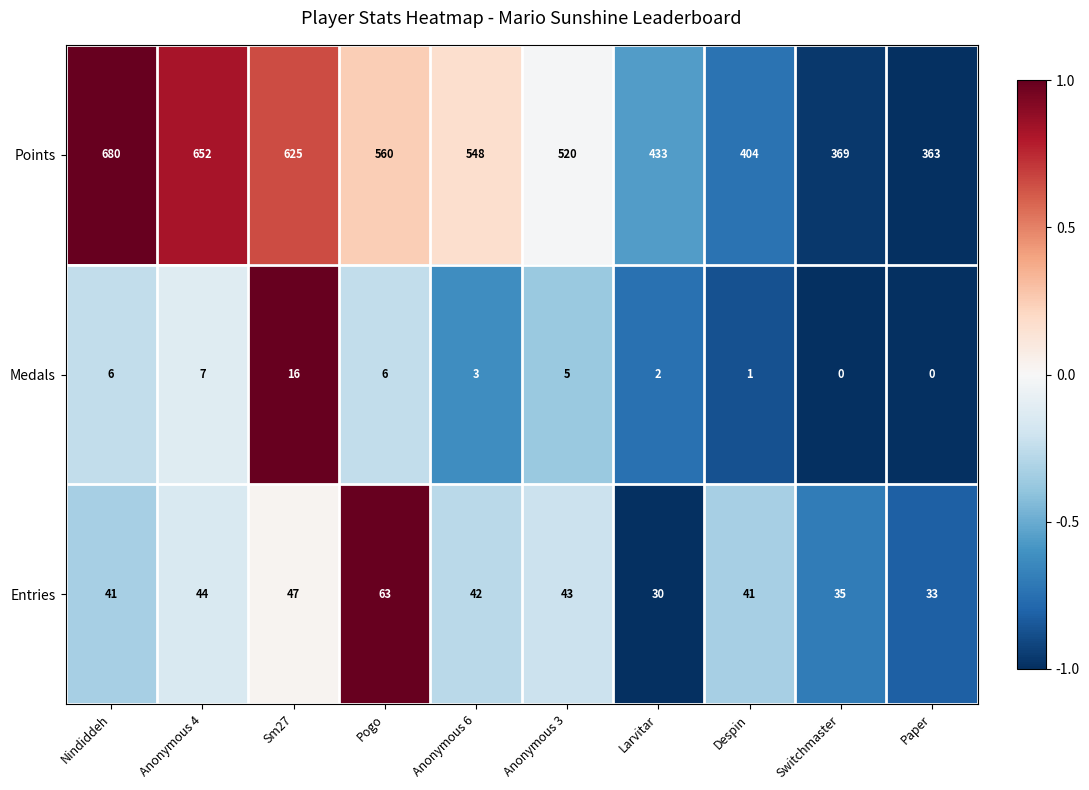

Reading right to left, extract all data points from this chart.

Points: 363	369	404	433	520	548	560	625	652	680
Medals: 0	0	1	2	5	3	6	16	7	6
Entries: 33	35	41	30	43	42	63	47	44	41